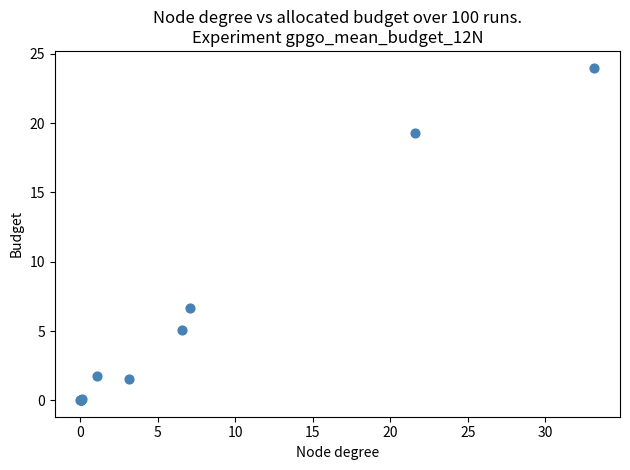

What Y value in the scatter plot is closest to 12?

6.7